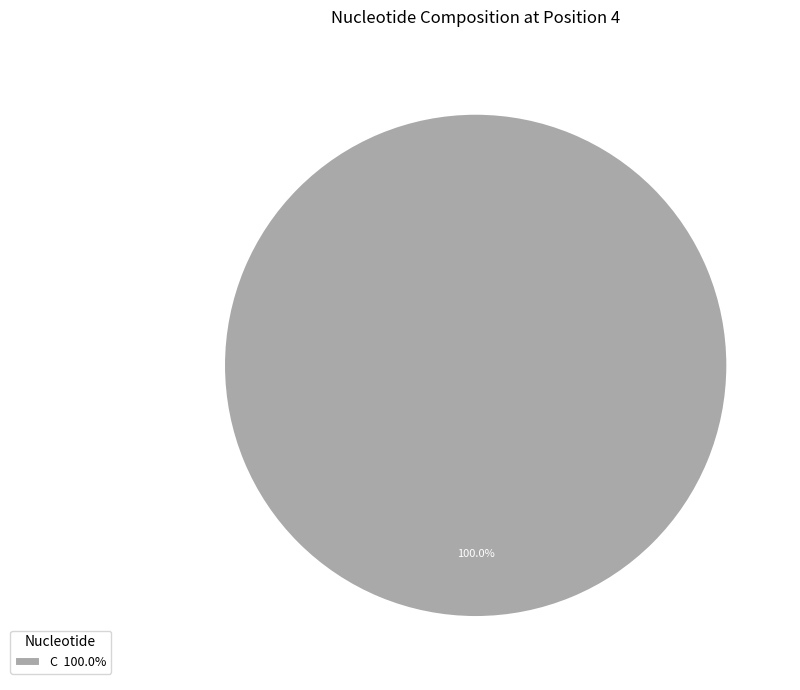

Is C 100.0% the majority of the pie?

Yes